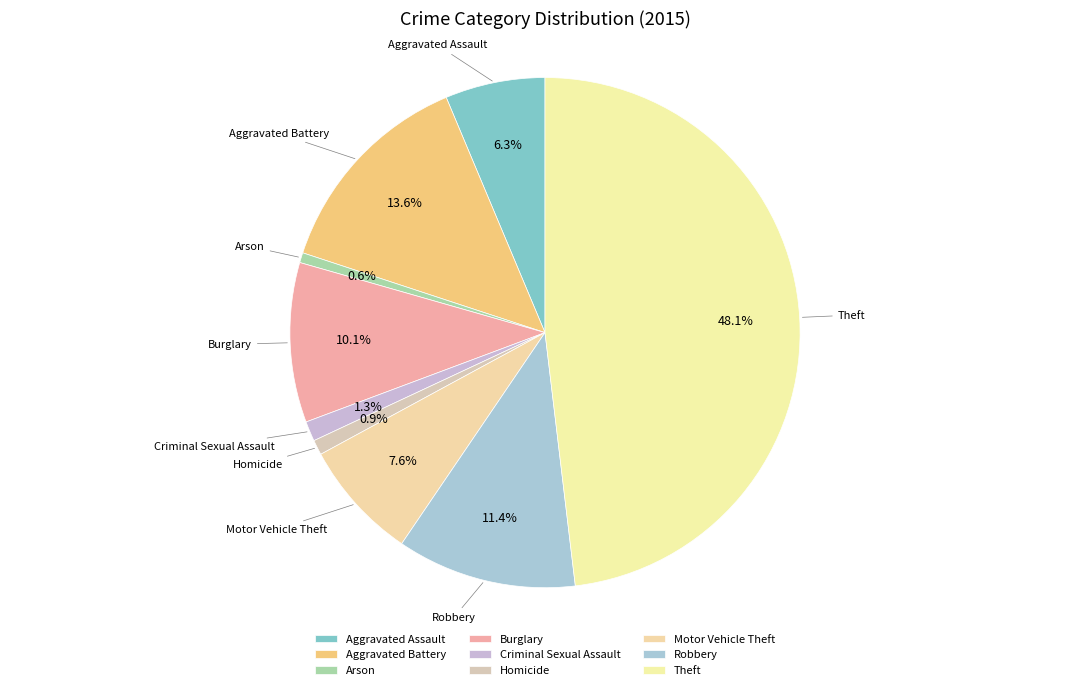

Is there a majority slice in this chart?

No